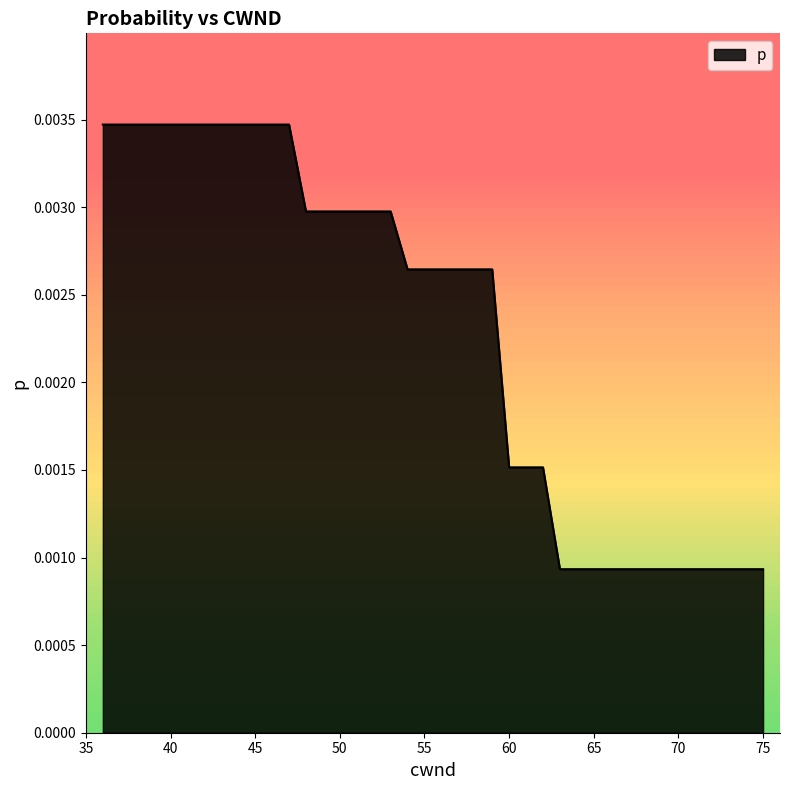

Is this an area chart (filled region under the line)?

Yes